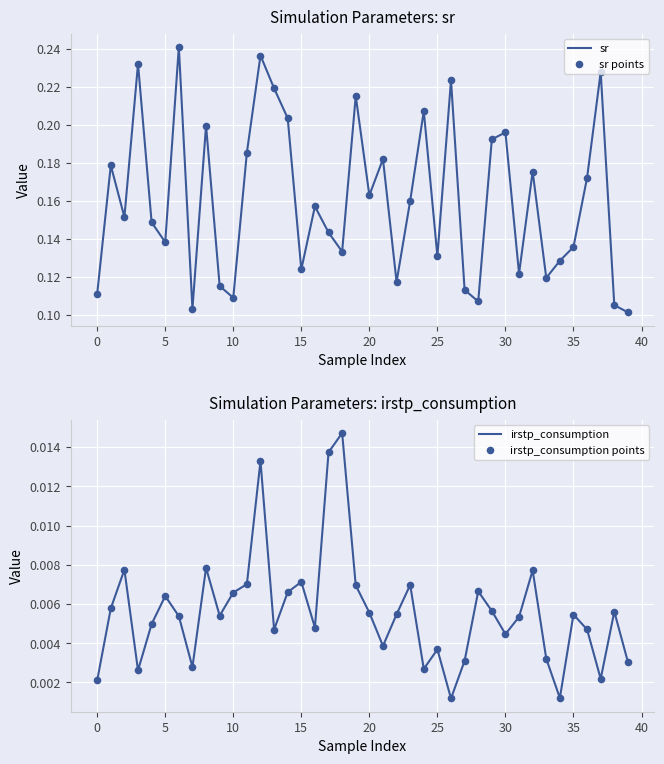

Which series reaches the maximum Y coordinate?

sr